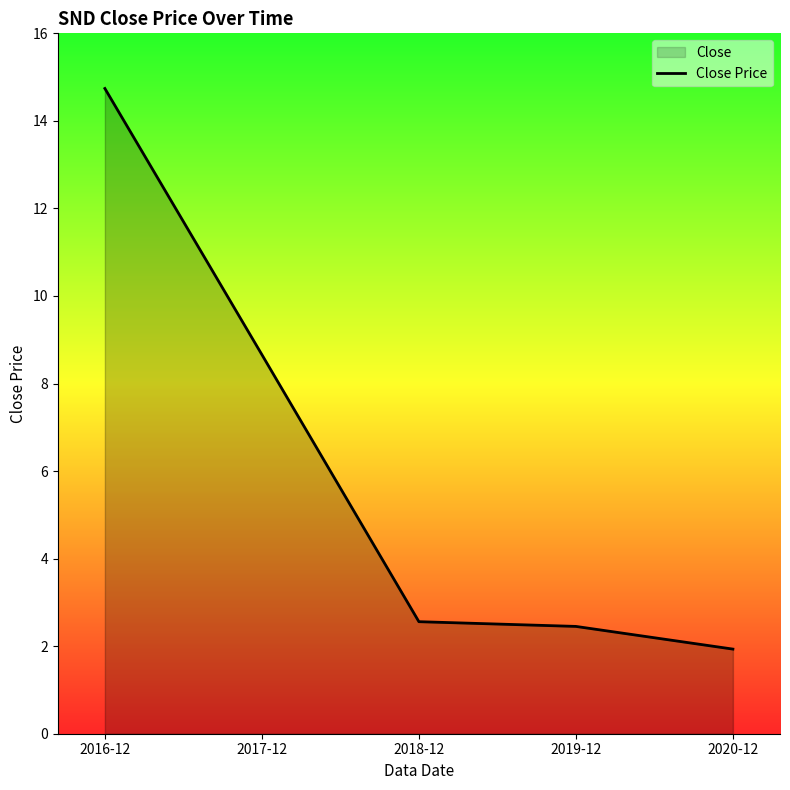

The value at 2019-12 is 2.5. True or false?

True